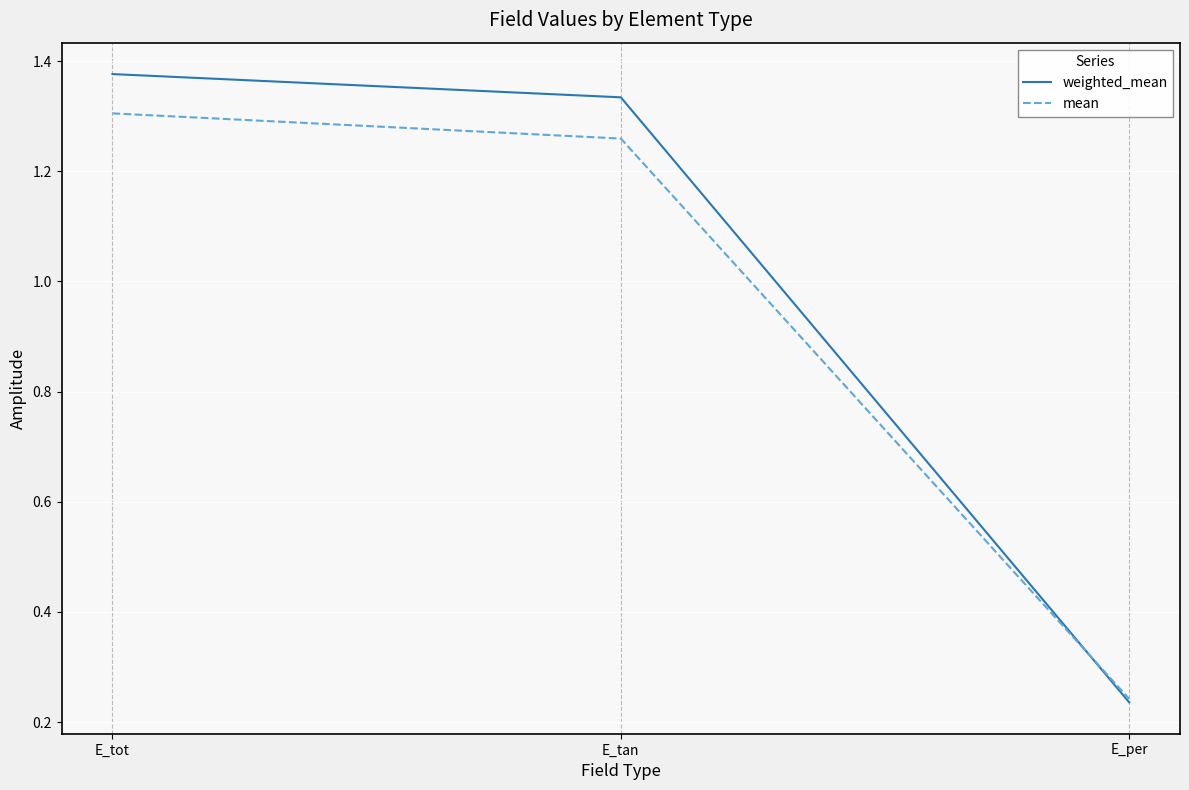

How many values in the weighted_mean series are below 1?

1